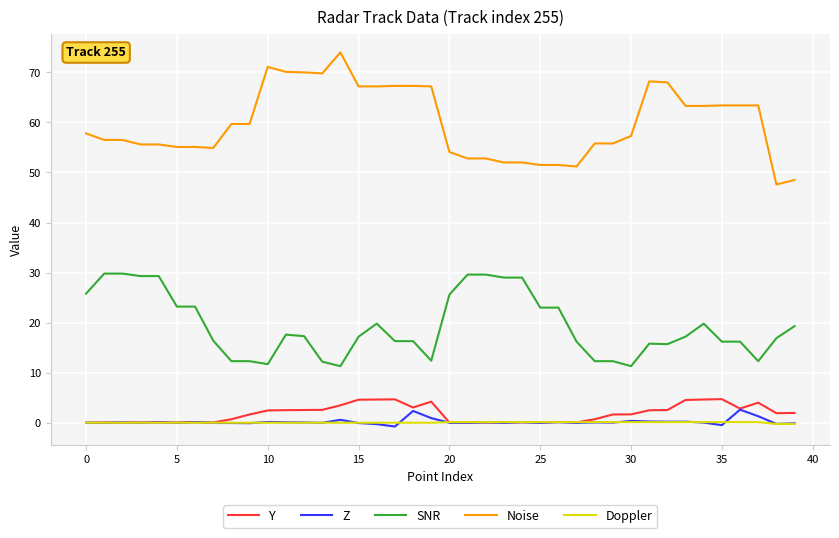

Which series has the largest range (max minus min)?

Noise